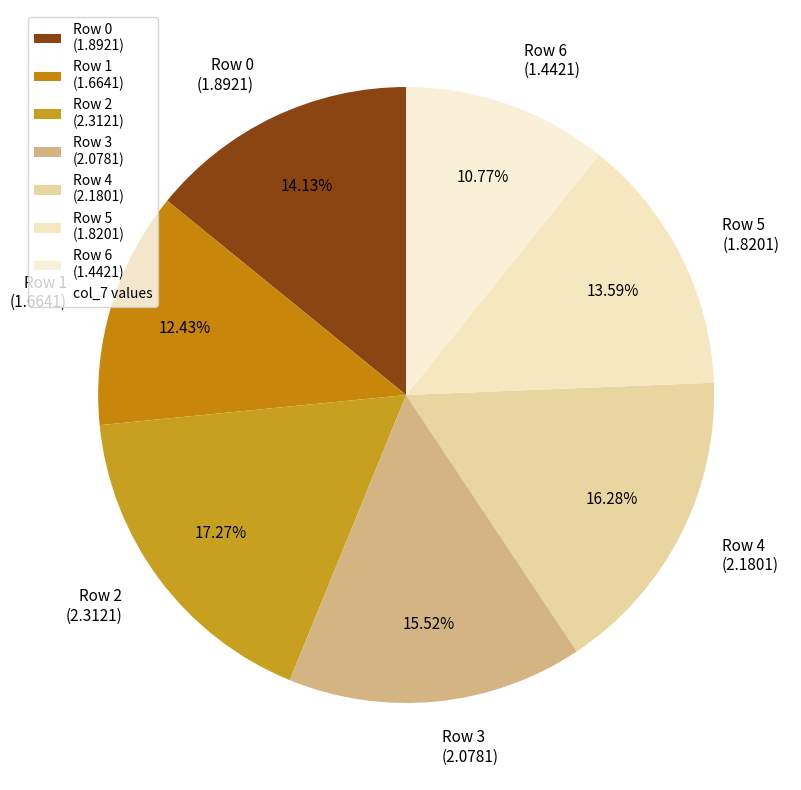

Is Row 5 the majority of the pie?

No